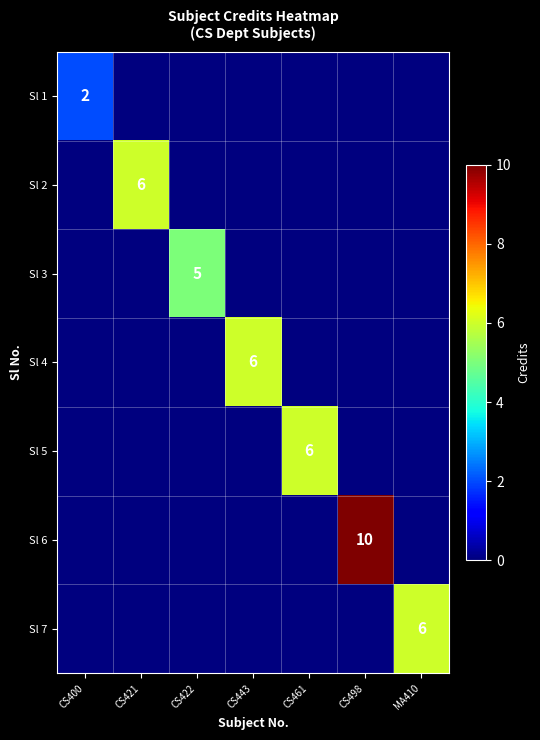

The value of Sl 6 at CS461 is 5. True or false?

False